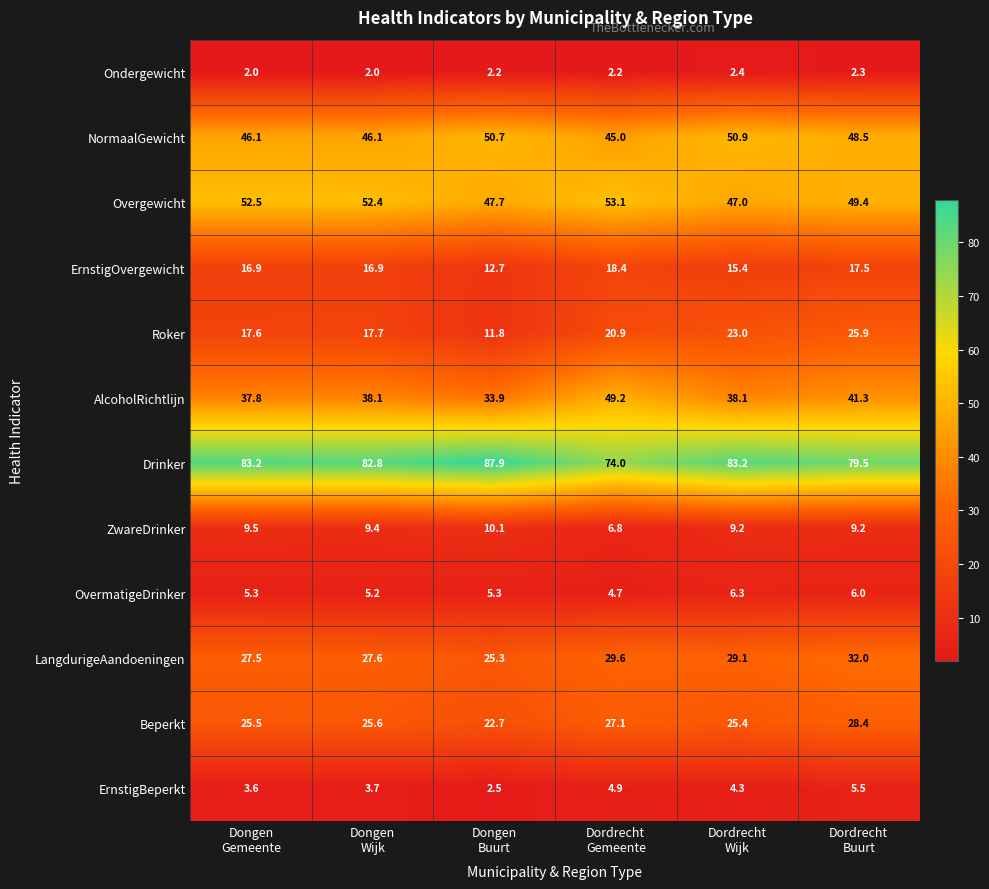

Which series has the widest spread of values?

AlcoholRichtlijn